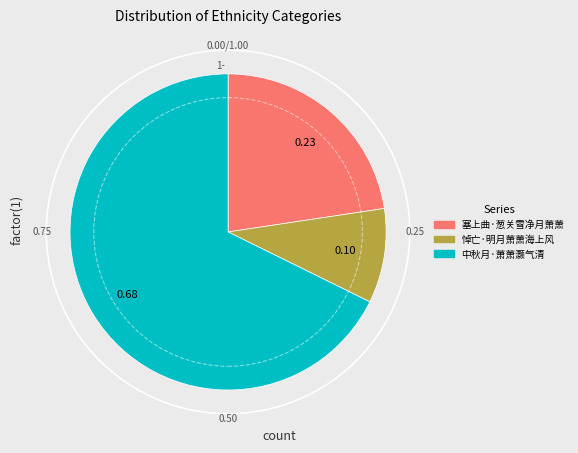

Which slice is the largest?

中秋月·萧萧灏气清